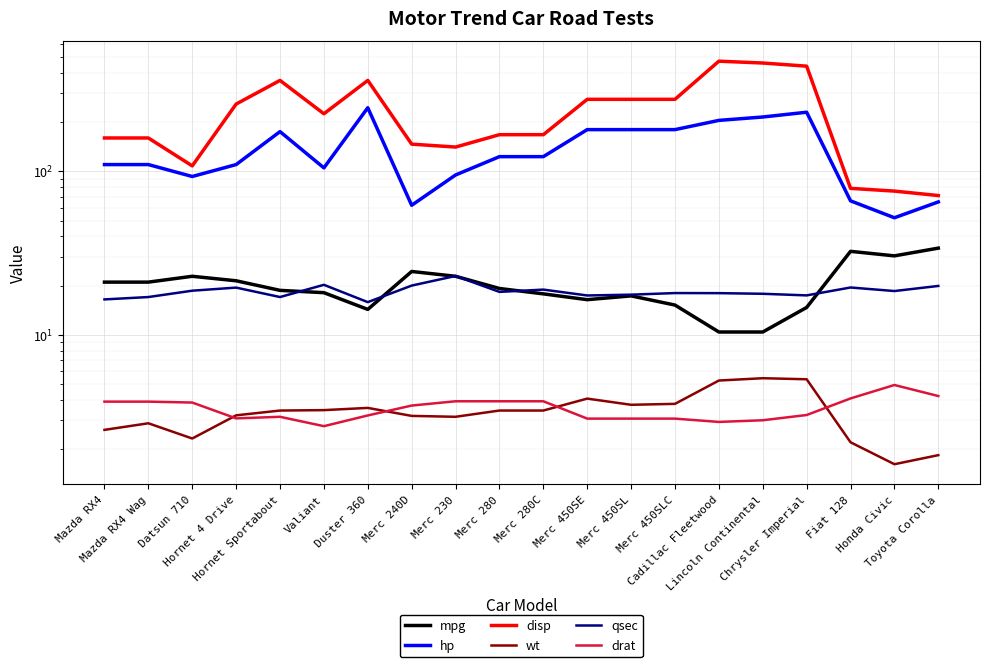

What is the value of the mpg point at the 7th from the left?

14.3